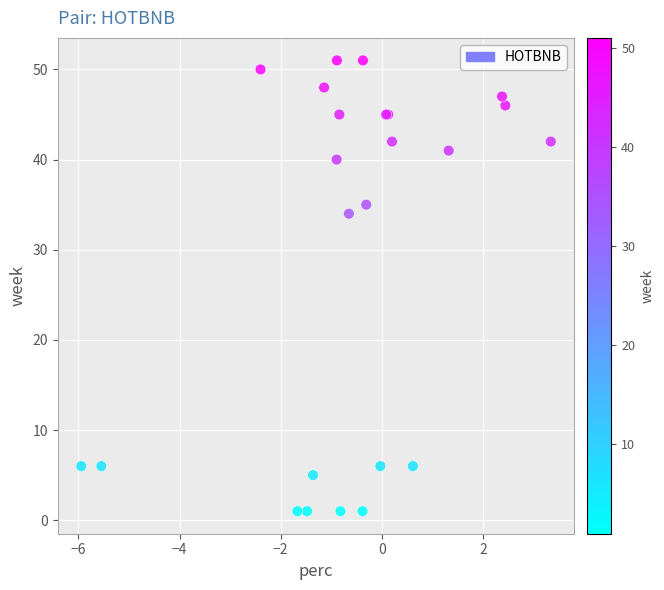

What Y value in the scatter plot is closest to 26?

34